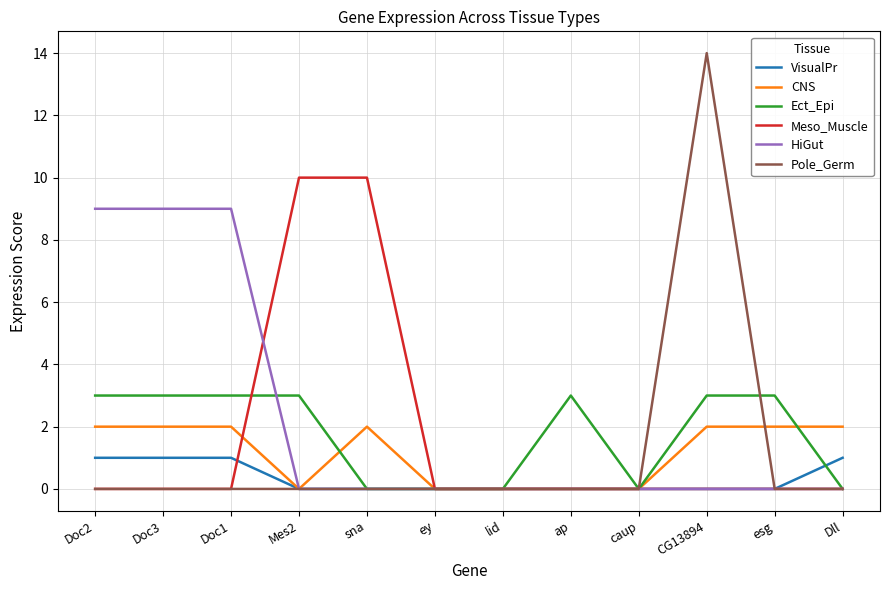

Reading left to right, extract all data points from this chart.

VisualPr: 1	1	1	0	0	0	0	0	0	0	0	1
CNS: 2	2	2	0	2	0	0	0	0	2	2	2
Ect_Epi: 3	3	3	3	0	0	0	3	0	3	3	0
Meso_Muscle: 0	0	0	10	10	0	0	0	0	0	0	0
HiGut: 9	9	9	0	0	0	0	0	0	0	0	0
Pole_Germ: 0	0	0	0	0	0	0	0	0	14	0	0